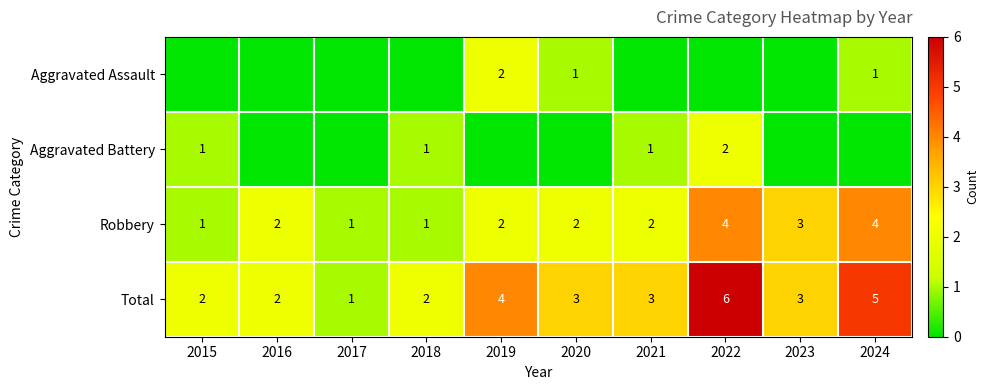

What is the difference between the maximum and second lowest values in the Robbery series?

3